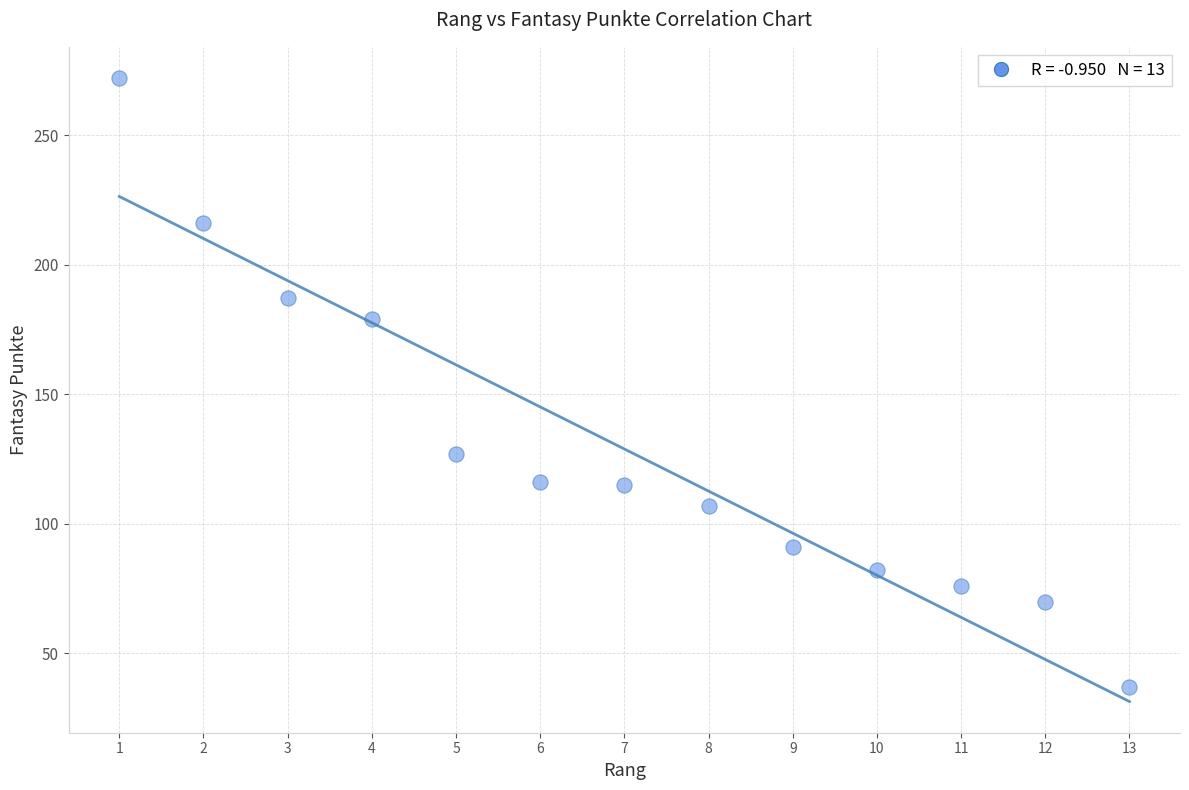

What is the range of X values (max minus min)?

12